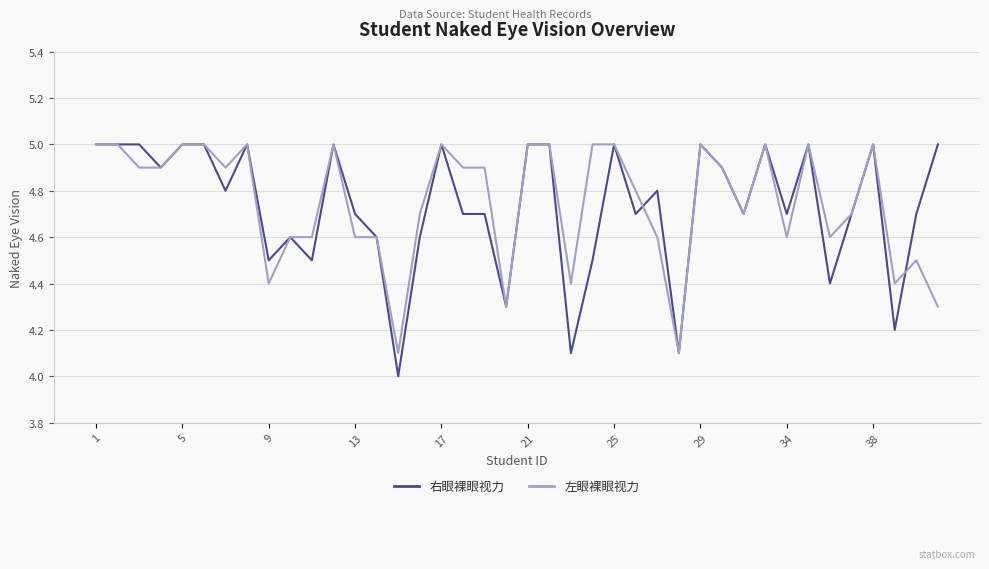

What is the maximum value for 左眼裸眼视力?

5.0